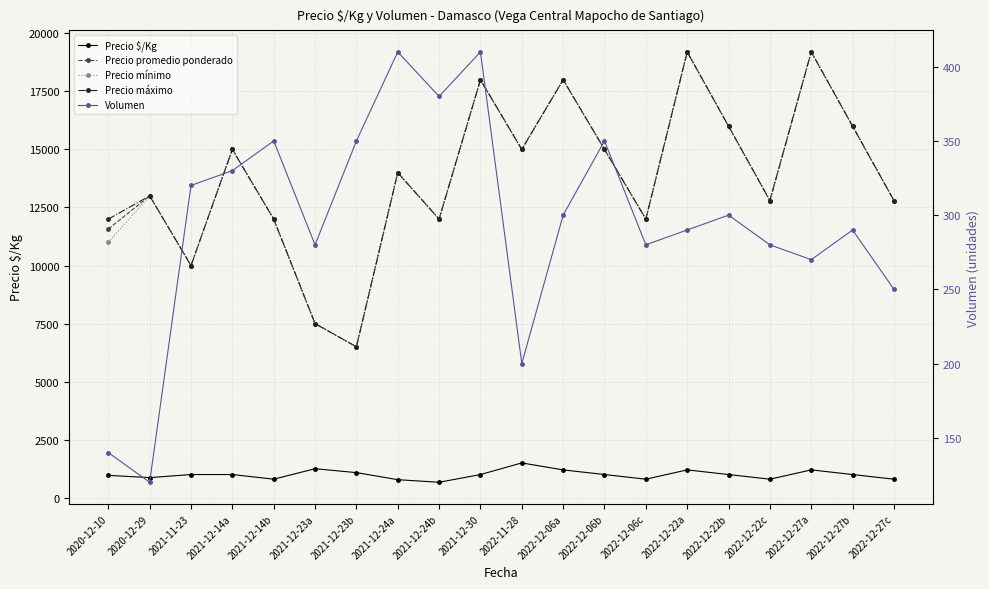

Is this an area chart (filled region under the line)?

No